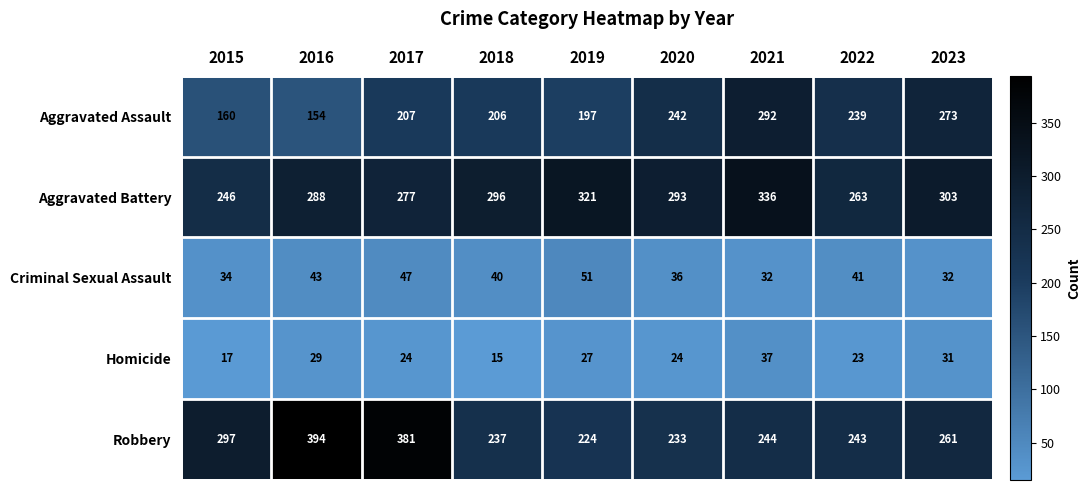

Which series has the largest range (max minus min)?

Robbery